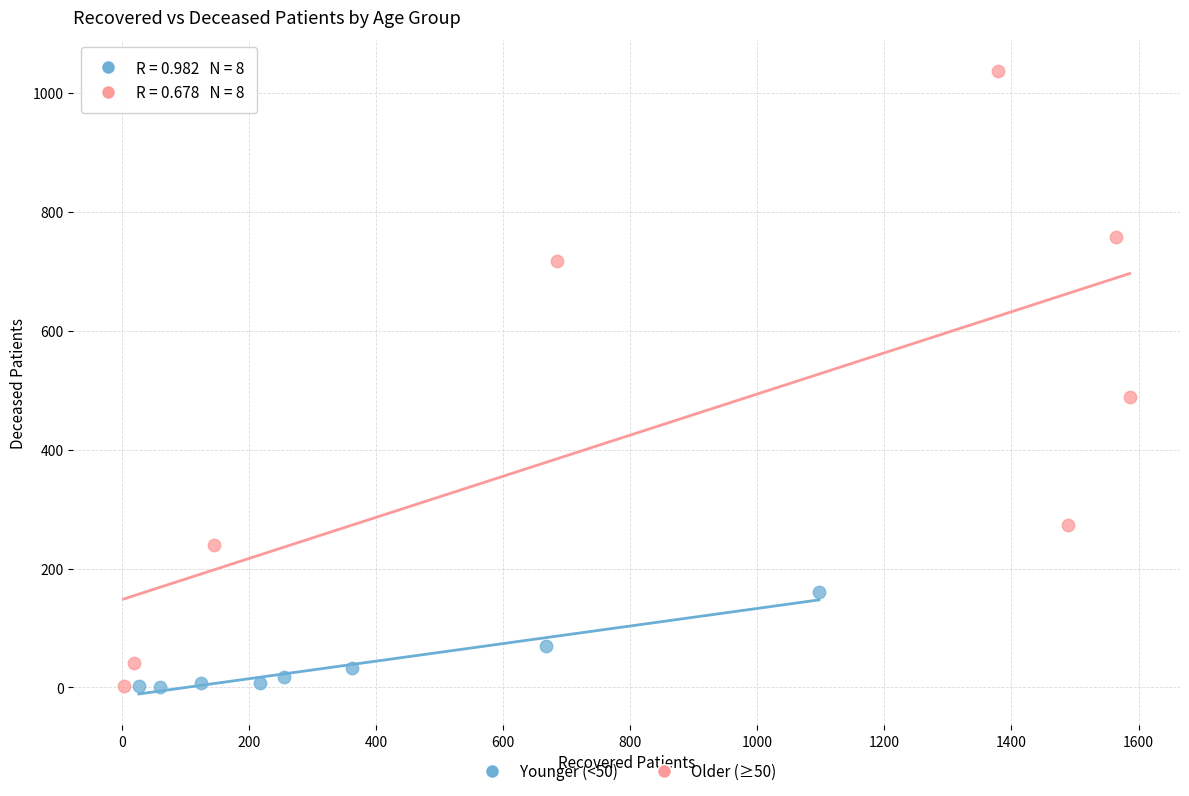

What are all the series names shown in the legend?

Younger (<50), Older (≥50)